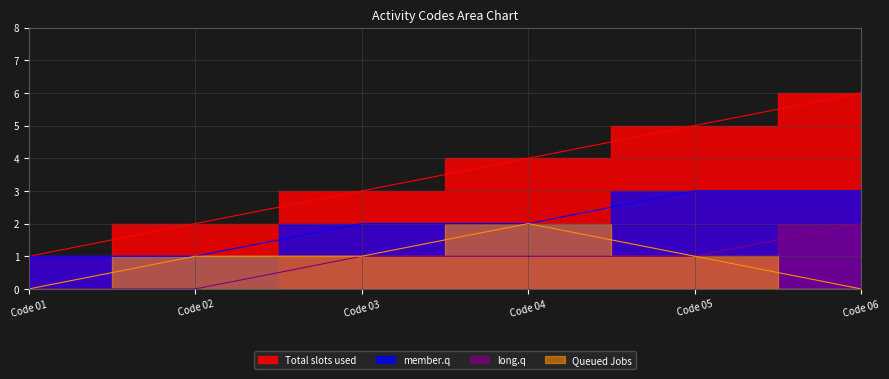

True or false: long.q and Total slots used cross at least once.

False